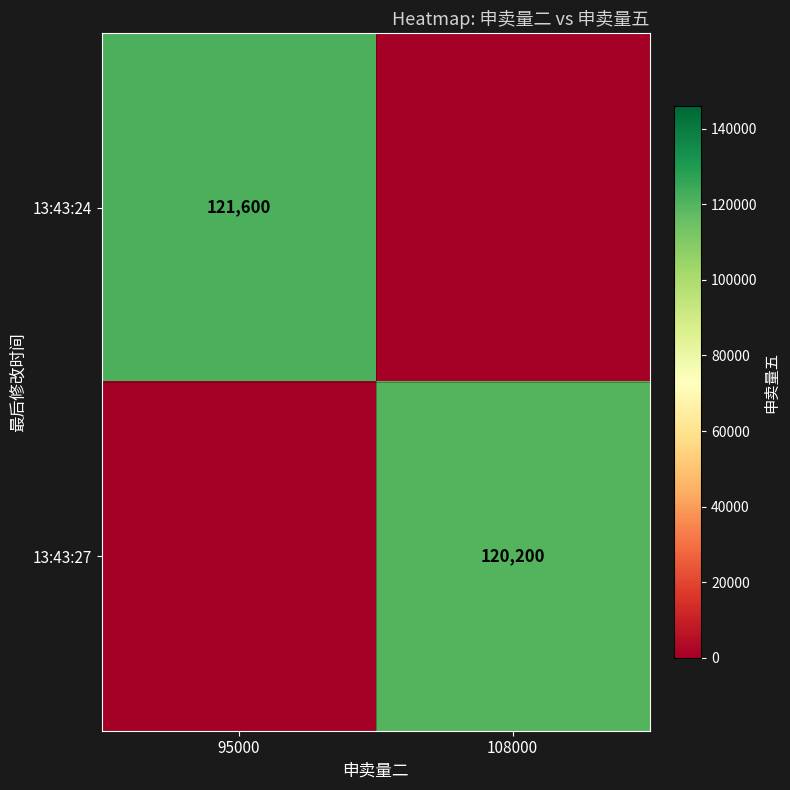

The value of 13:43:24 at 95000 is 76578. True or false?

False